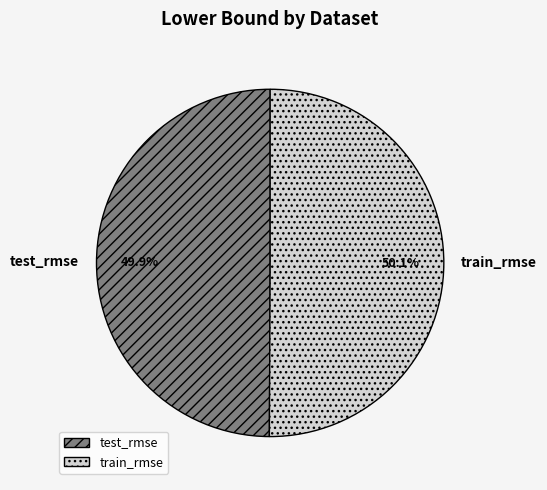

What portion of the pie excludes train_rmse?

49.9%